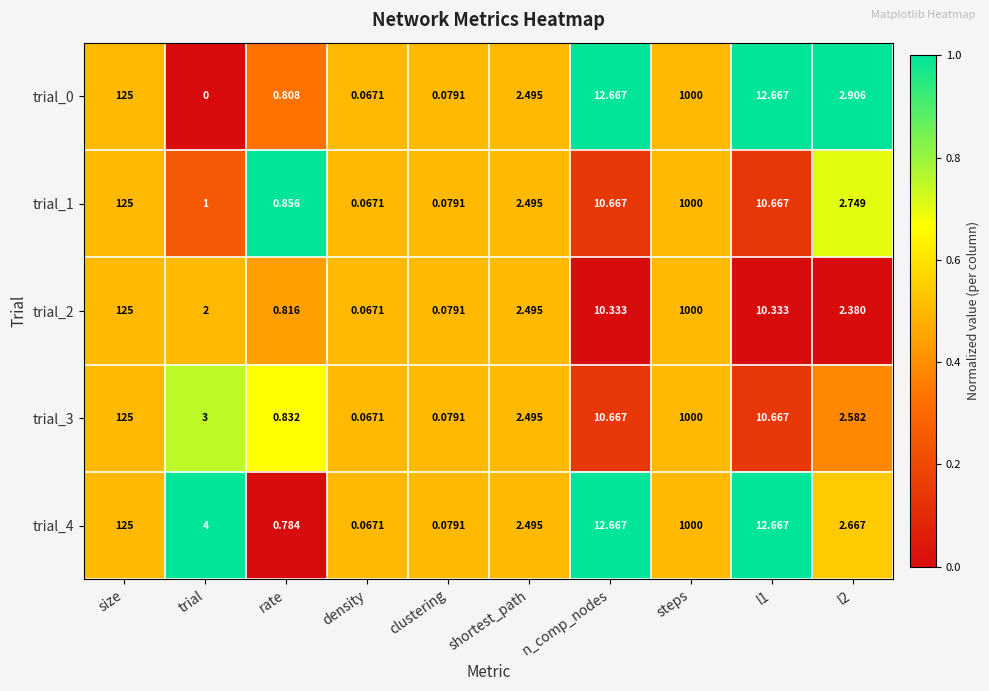

At which label does trial_1 reach its peak?

steps